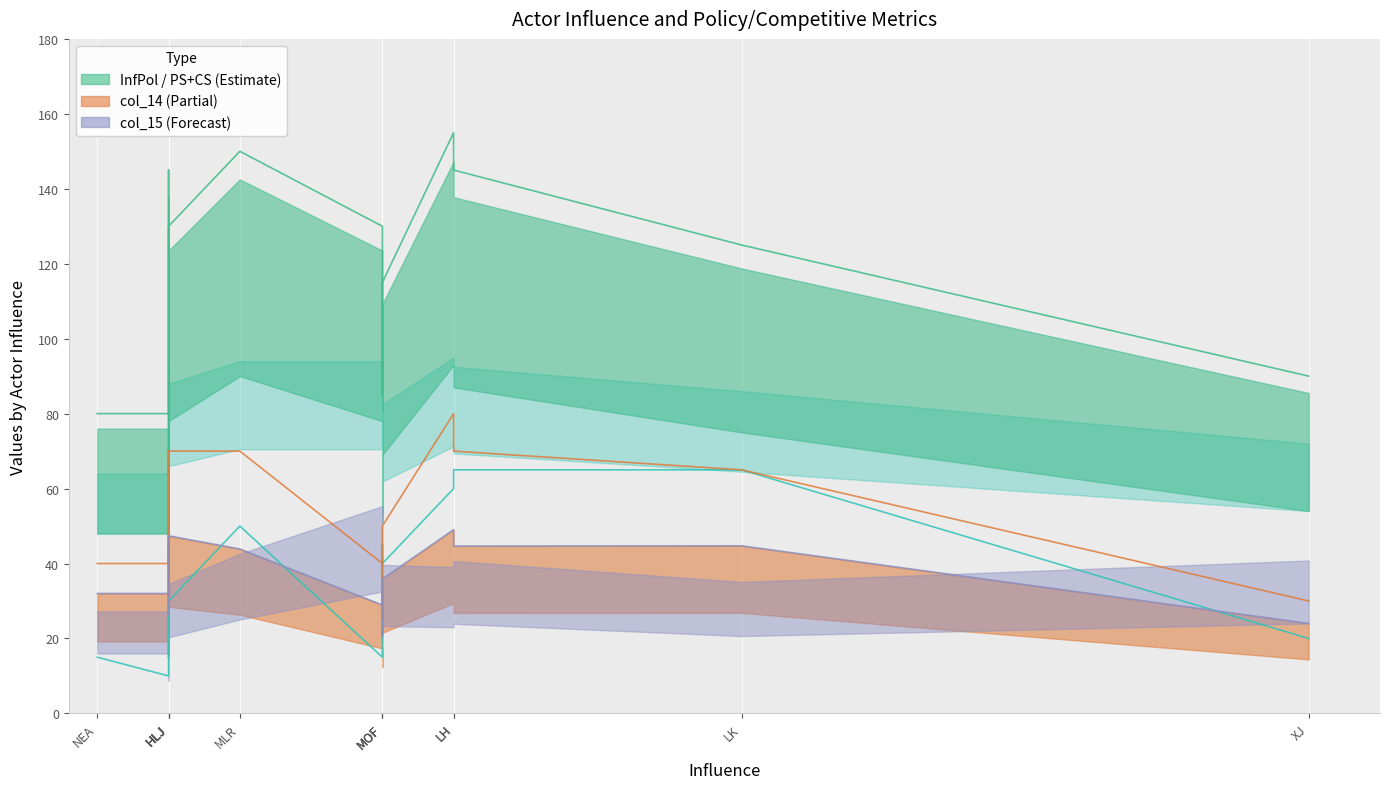

What is the total value across all series at XJ?

164.0